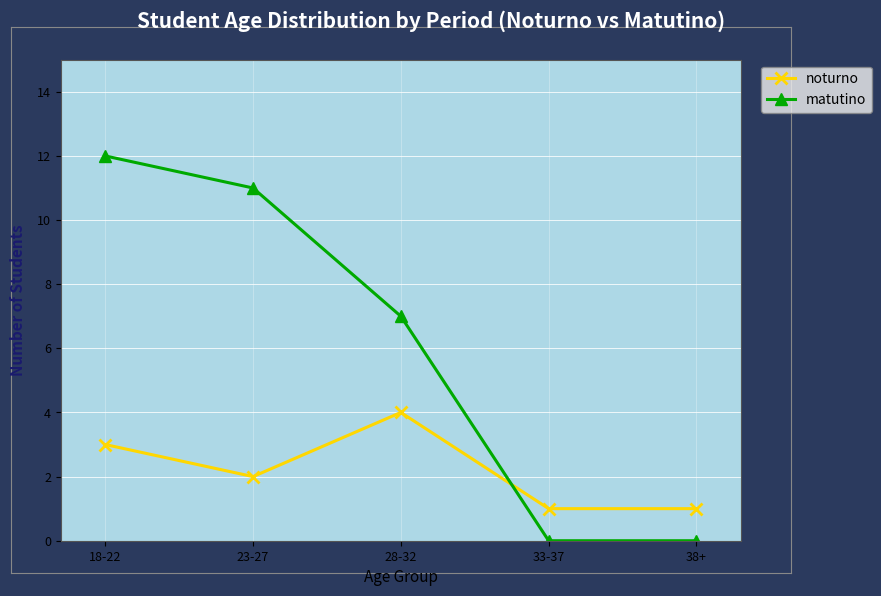

What is the difference between the highest and lowest values at 23-27?

9